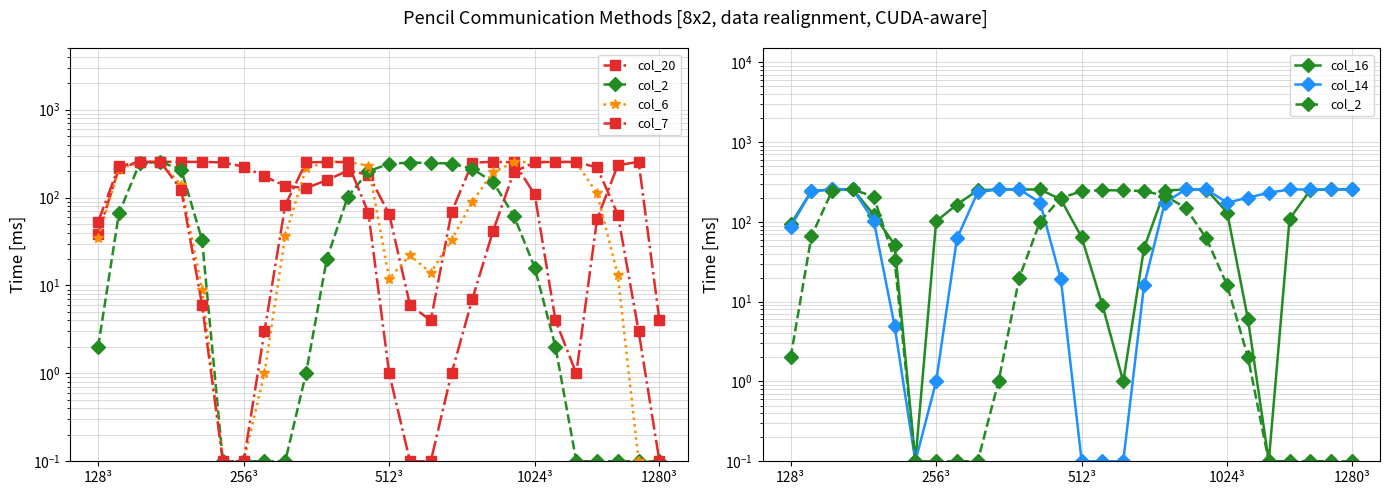

What position from the right is 18?

10